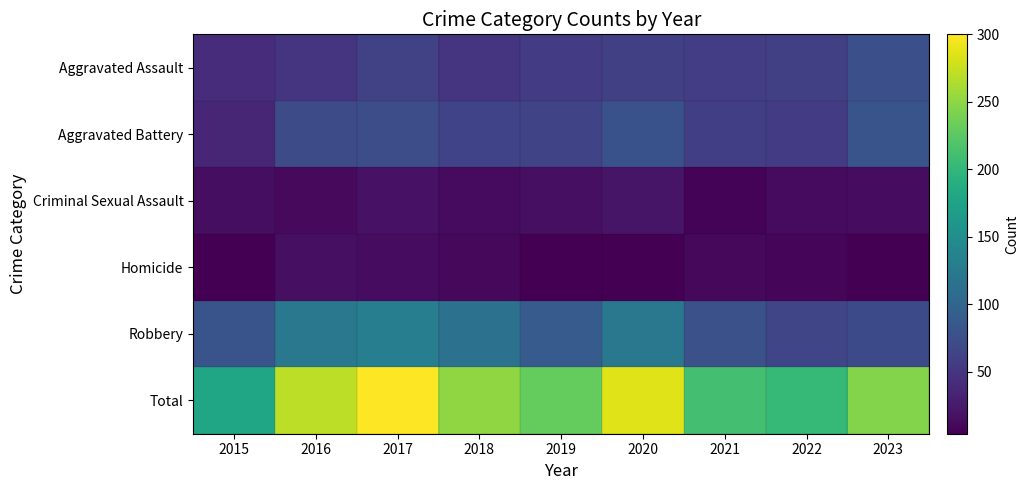

What is the greatest value displayed?

300